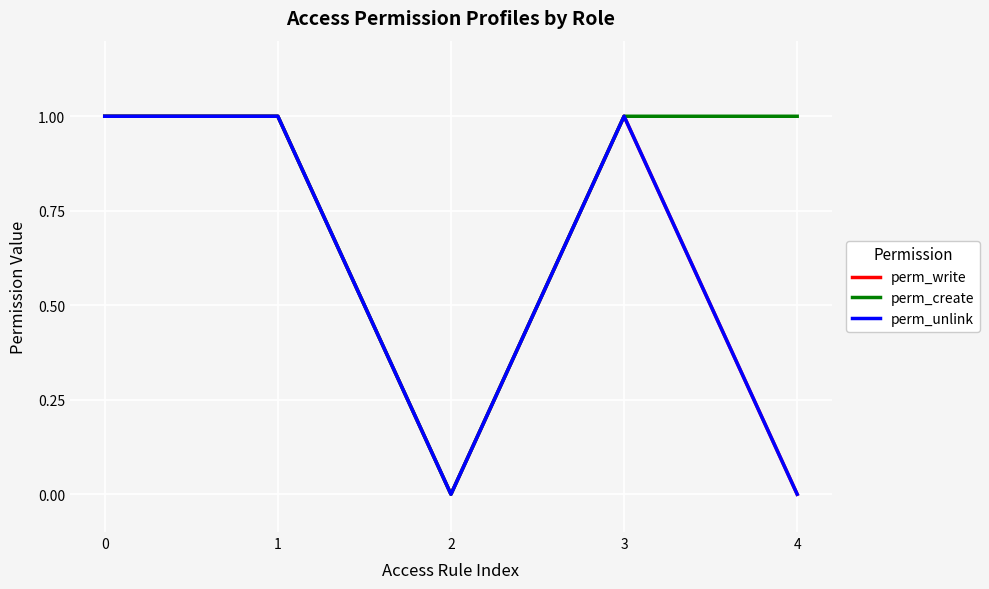

Does the chart have visible grid lines?

Yes